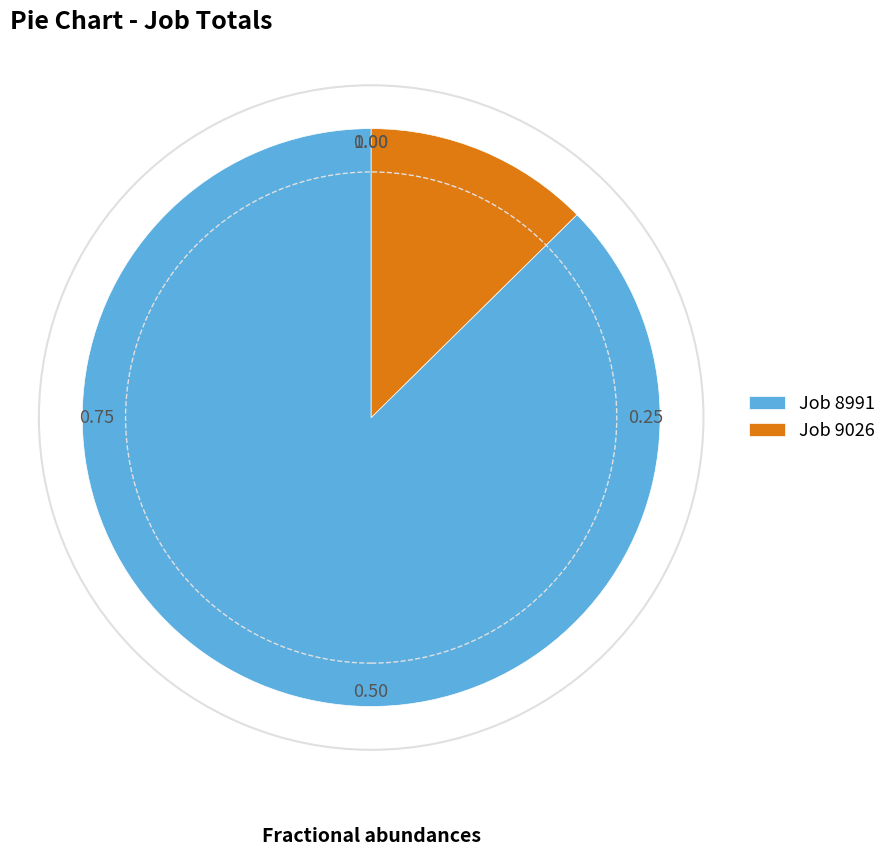

Does Job 9026 account for over 50% of the chart?

No